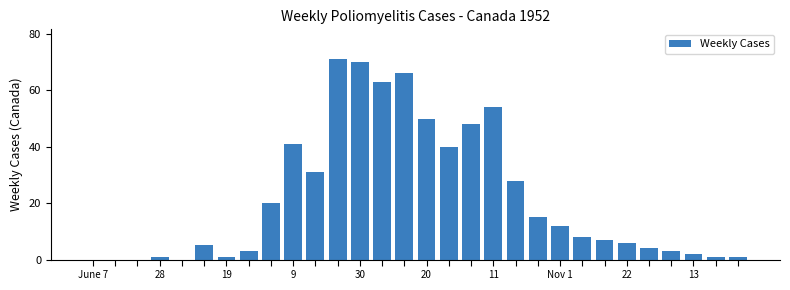

Does the chart contain stacked bars?

No